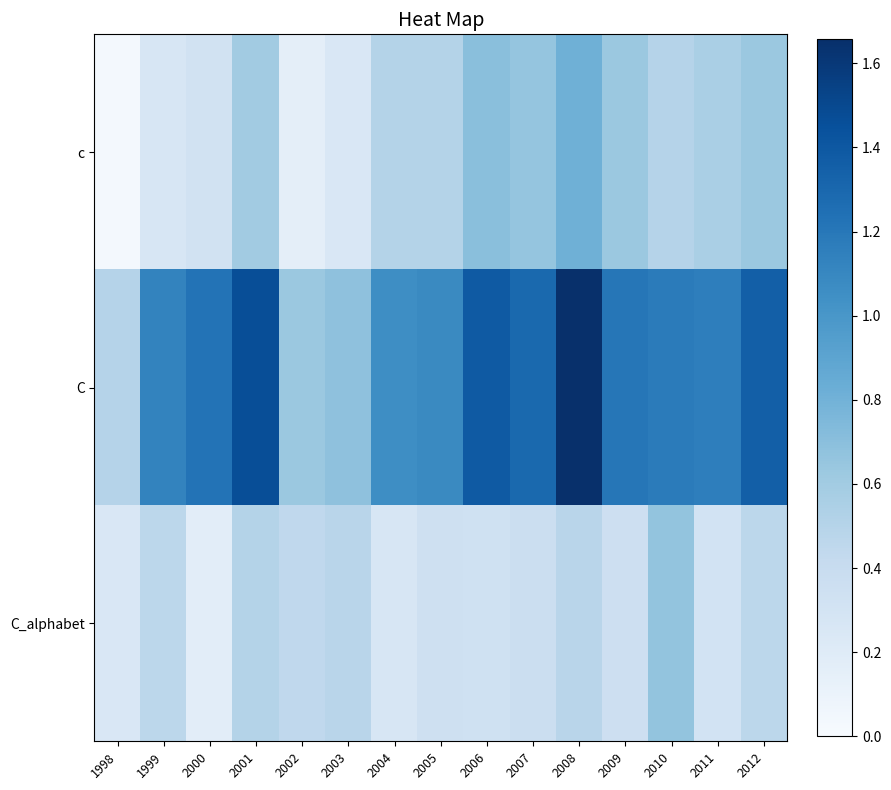

At how many categories does at least one series exceed 1?

12